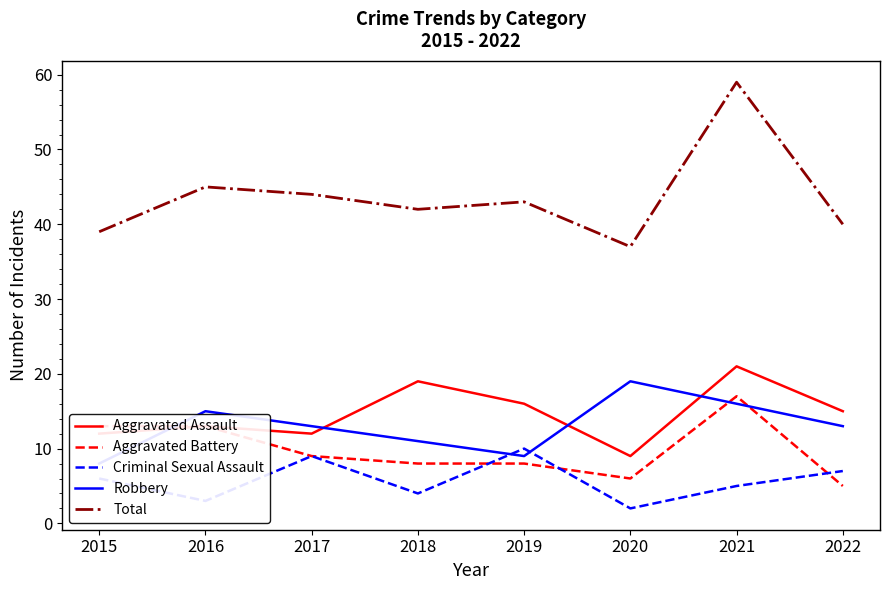

True or false: Robbery and Total cross at least once.

False